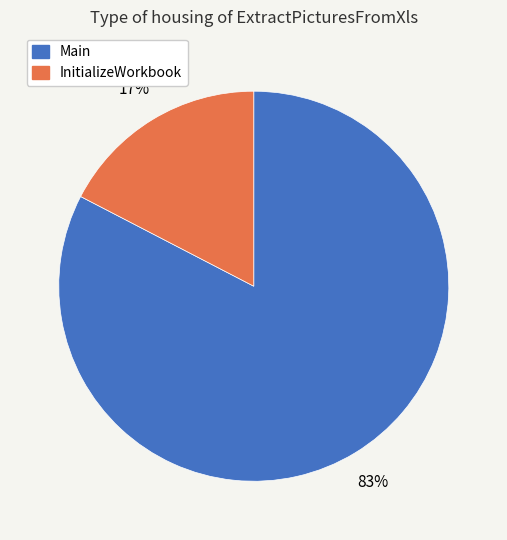

Is it true that Main is 70% of the pie?

False